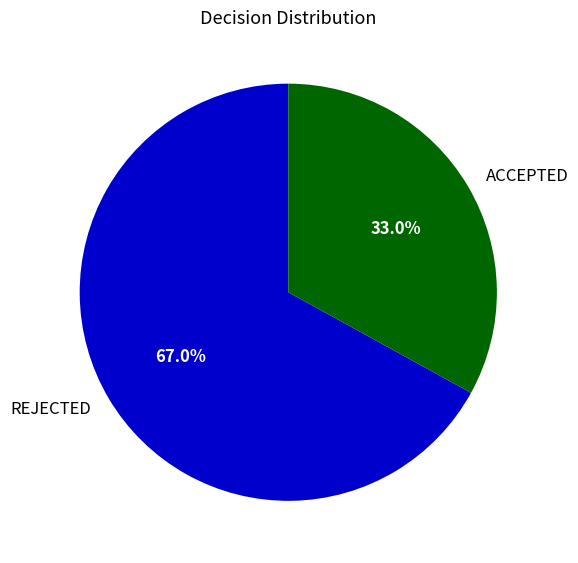

Count the number of slices in the pie.

2